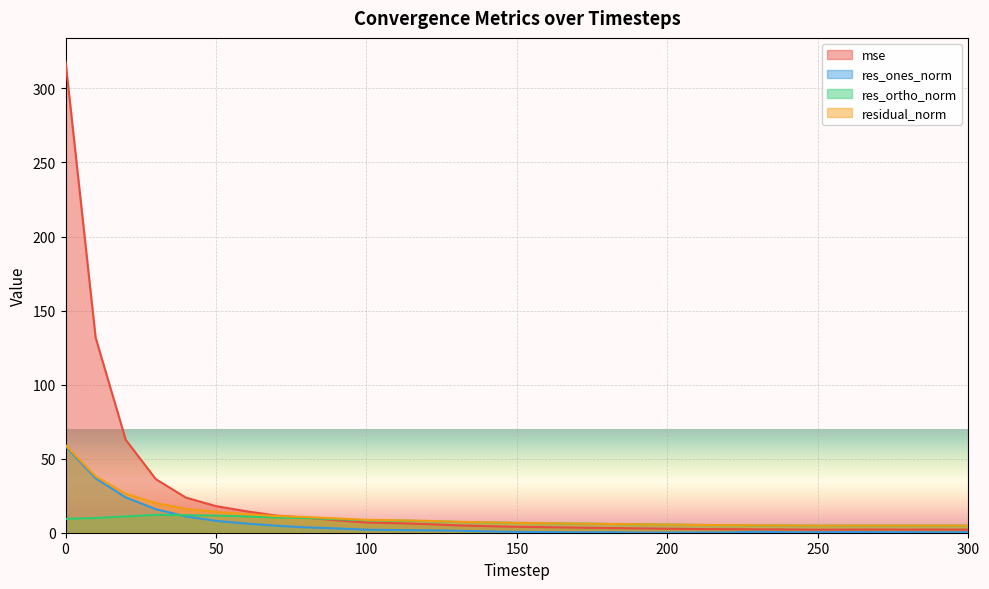

What is the difference between the mse values at 130 and 30?

31.2